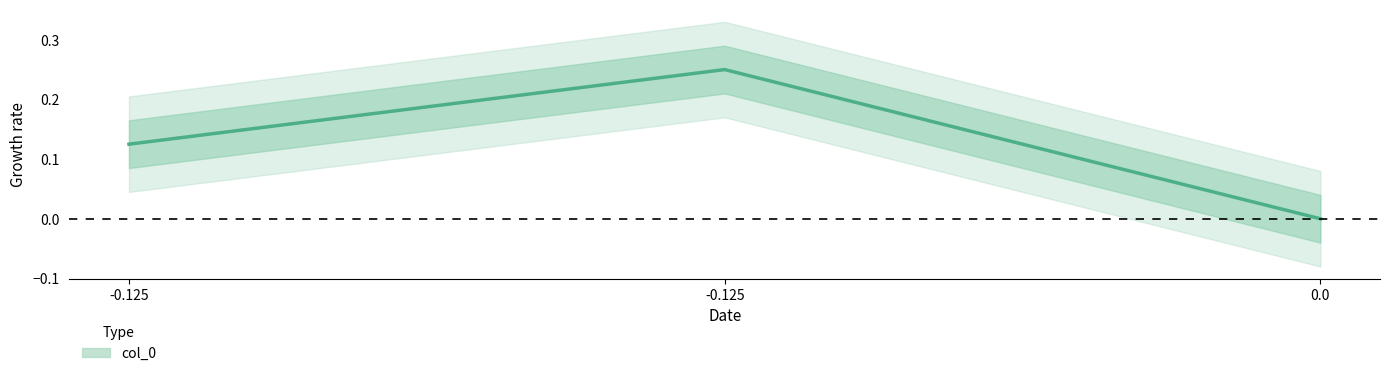

Does the chart display data point markers on the line(s)?

No